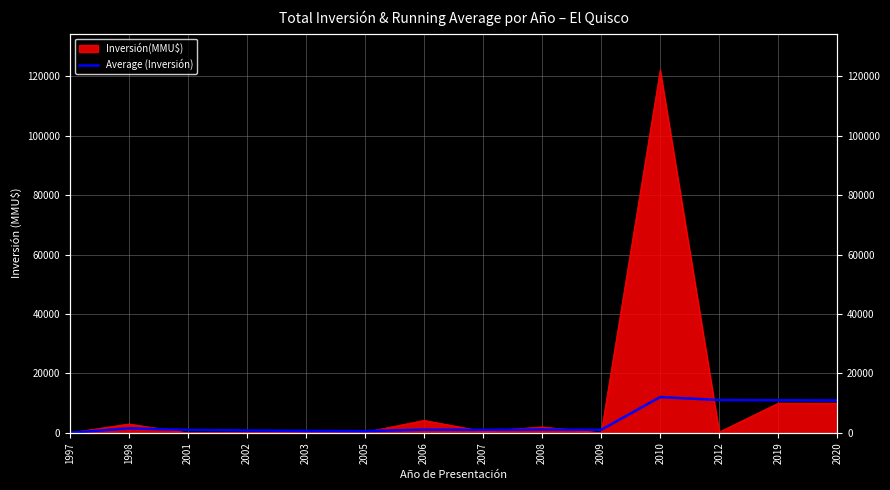

What is the change in value from 2002 to 2005?

-219.9